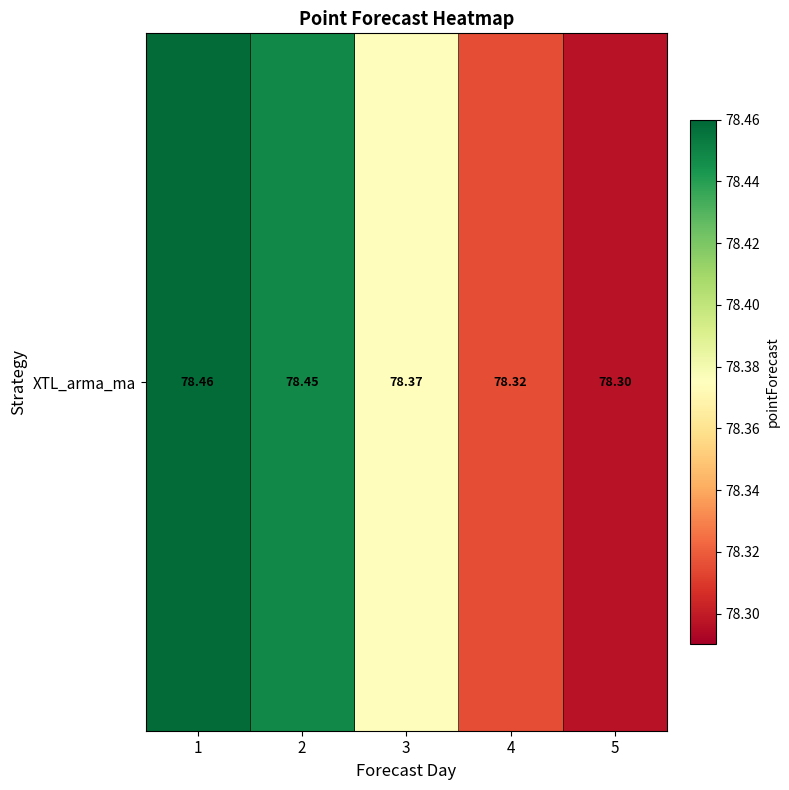

What is the minimum value shown in the chart?

78.3